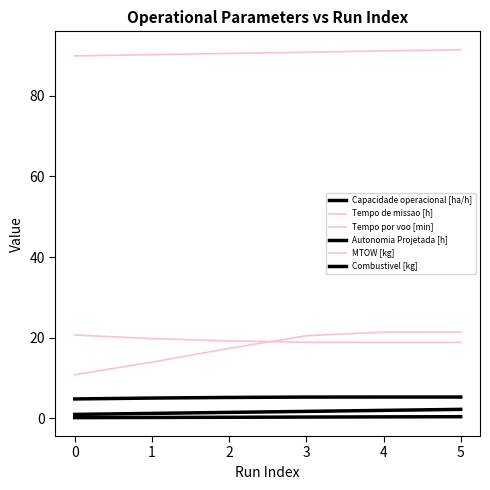

True or false: Autonomia Projetada [h] and Combustivel [kg] cross at least once.

False